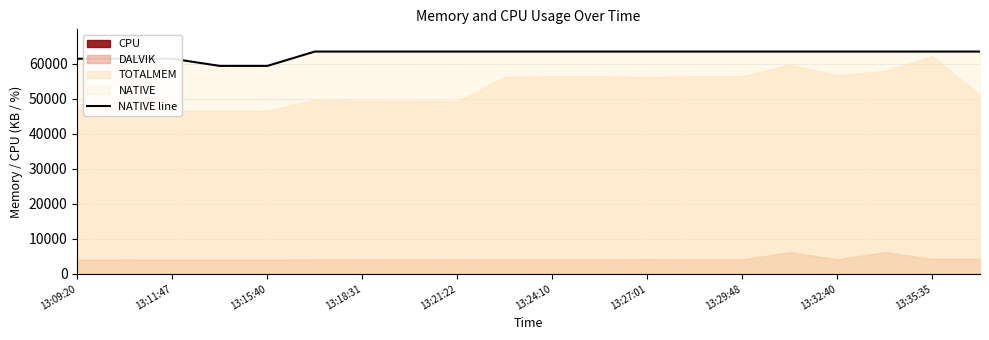

Which label corresponds to the smallest value in the chart?

13:18:31